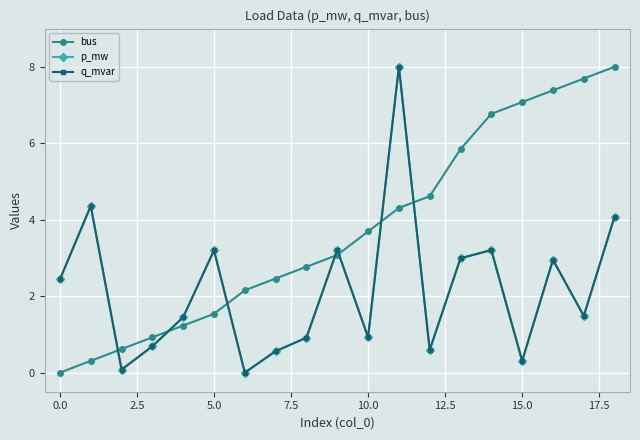

Does the chart have visible grid lines?

Yes